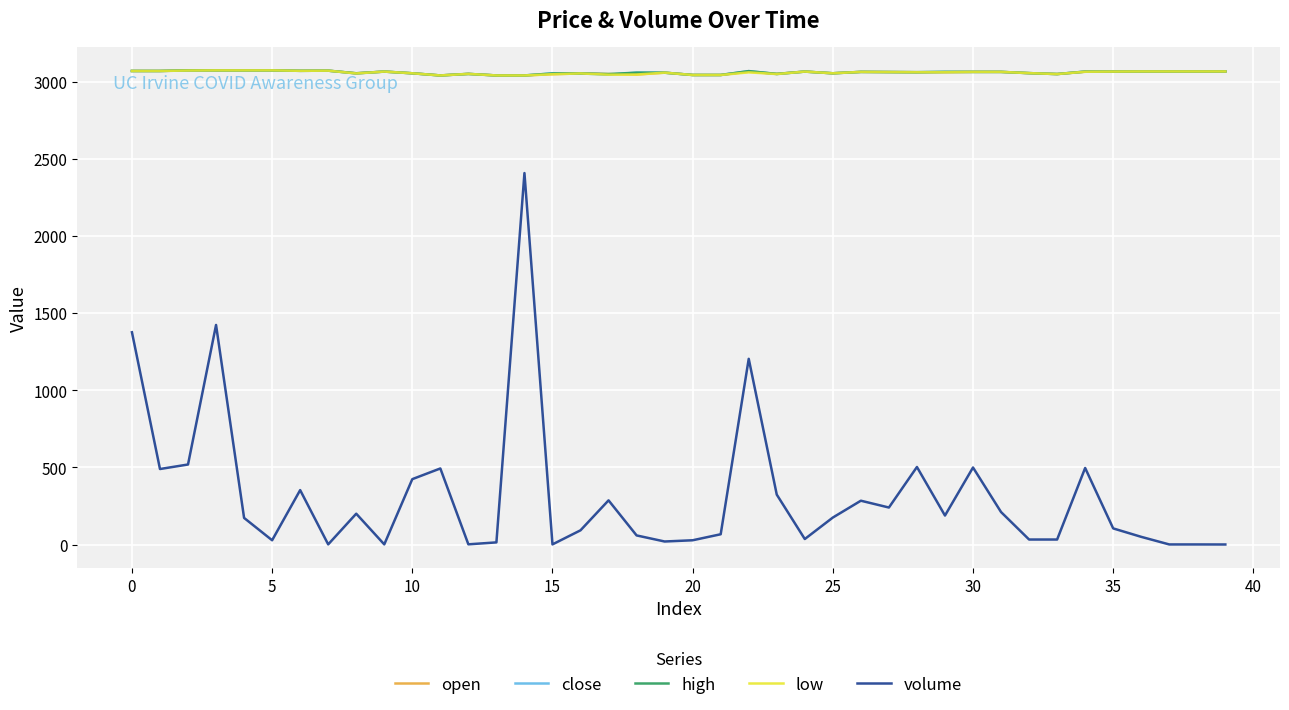

True or false: close and volume cross at least once.

False